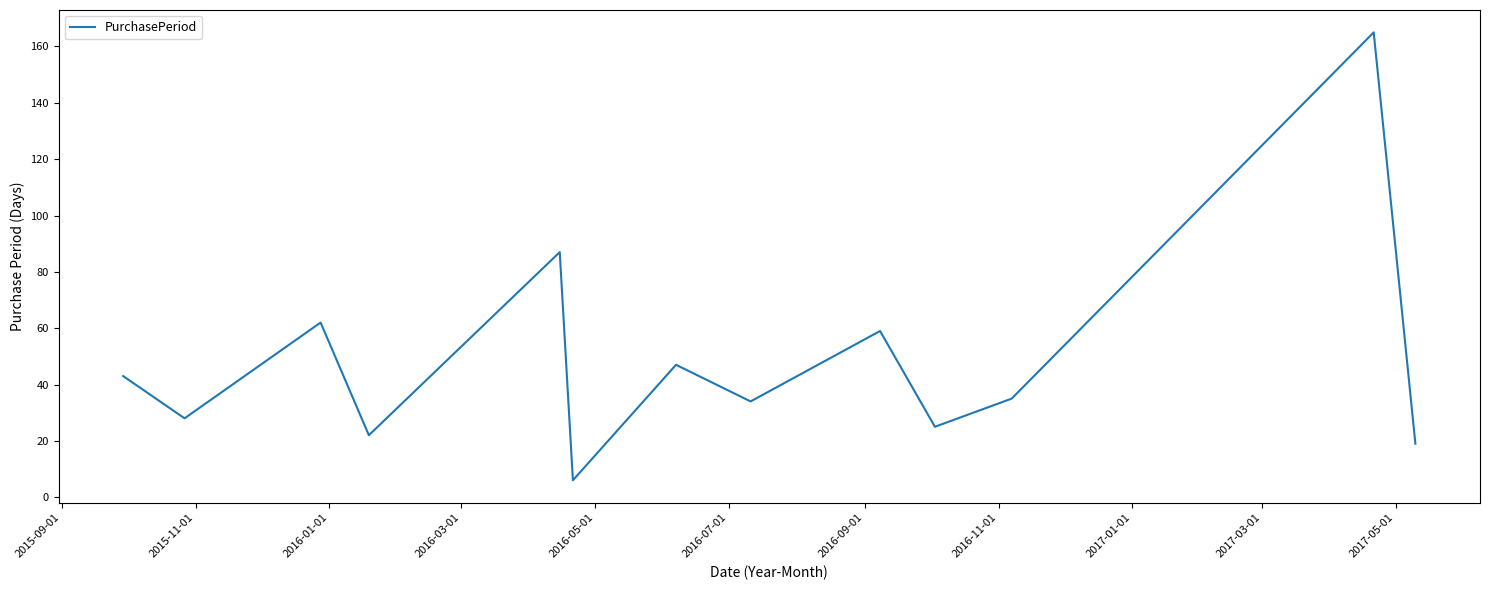

What is the maximum value shown in the chart?

165